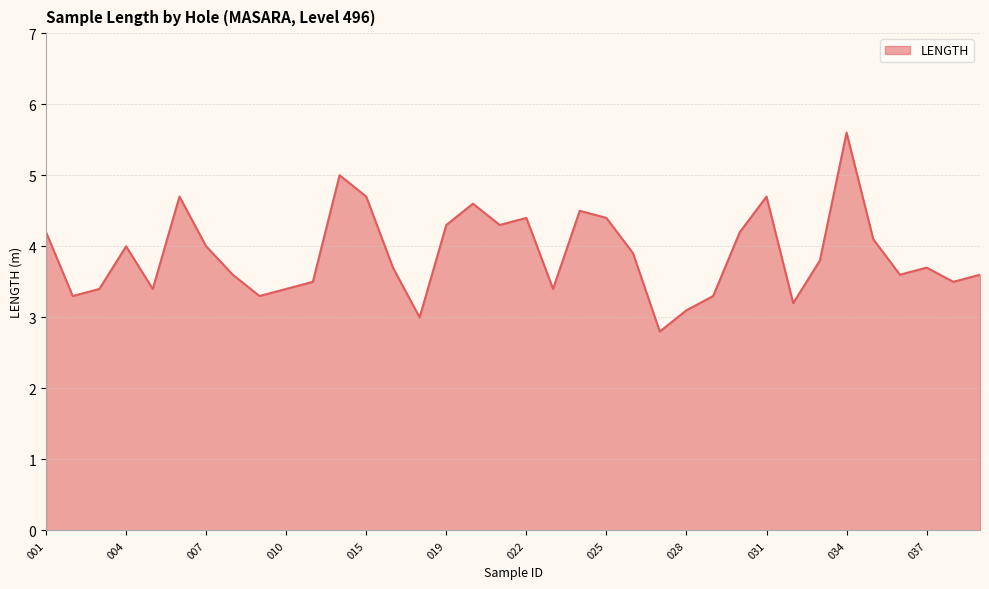

Reading left to right, extract all data points from this chart.

4.2	3.3	3.4	4.0	3.4	4.7	4.0	3.6	3.3	3.4	3.5	5.0	4.7	3.7	3.0	4.3	4.6	4.3	4.4	3.4	4.5	4.4	3.9	2.8	3.1	3.3	4.2	4.7	3.2	3.8	5.6	4.1	3.6	3.7	3.5	3.6